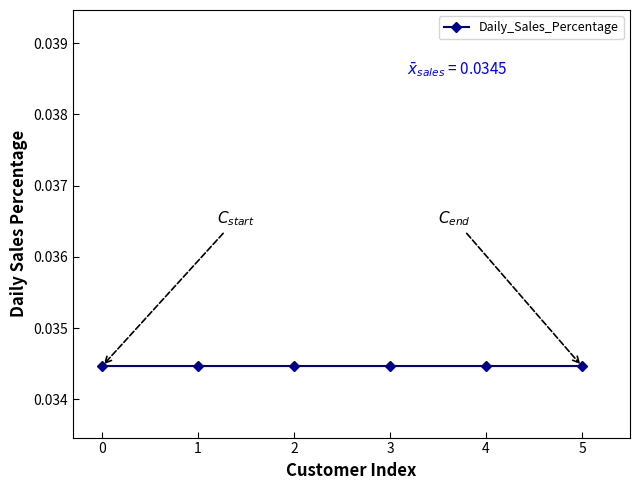

Between CUST00002 and CUST00003, which series saw the biggest shift?

Daily_Sales_Percentage